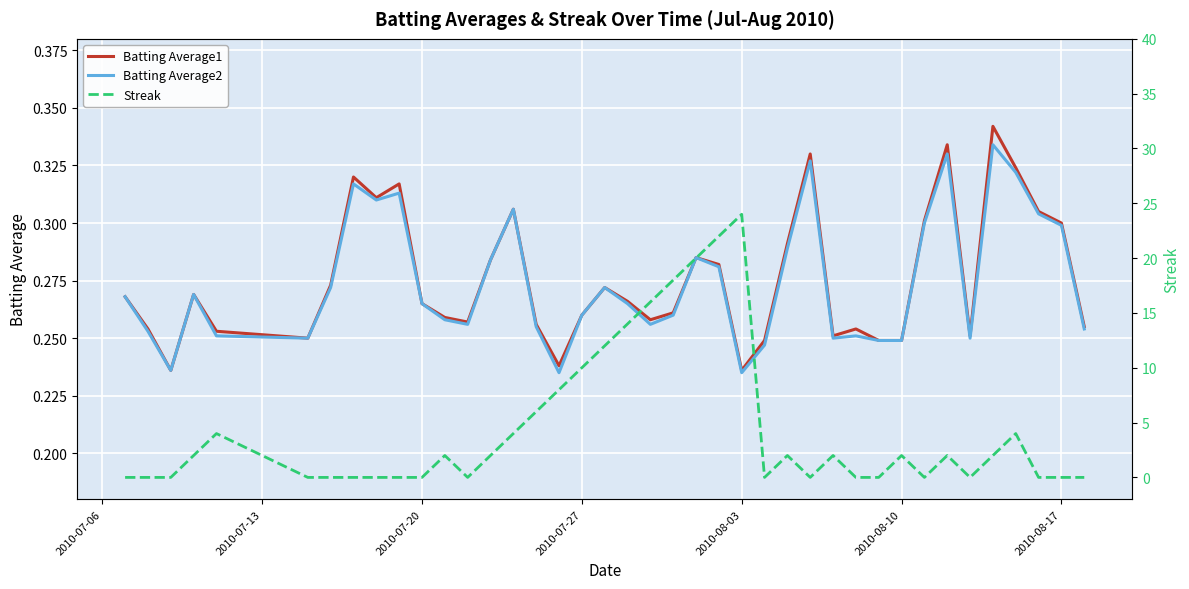

What is the greatest value displayed?

24.0